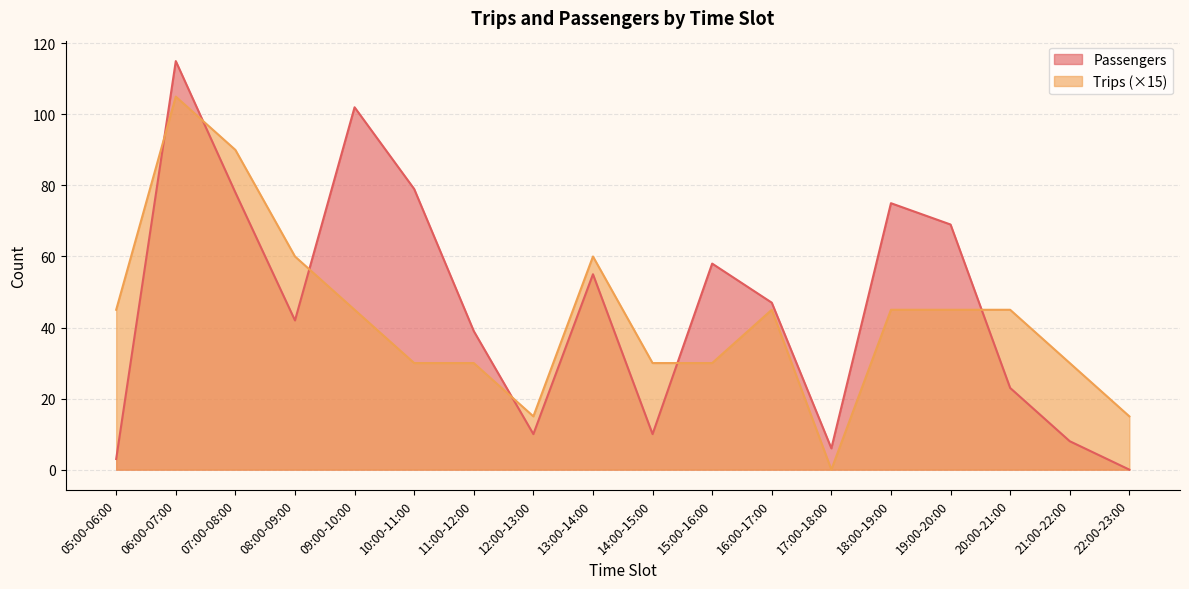

How many positive values does the Trips series have?

17